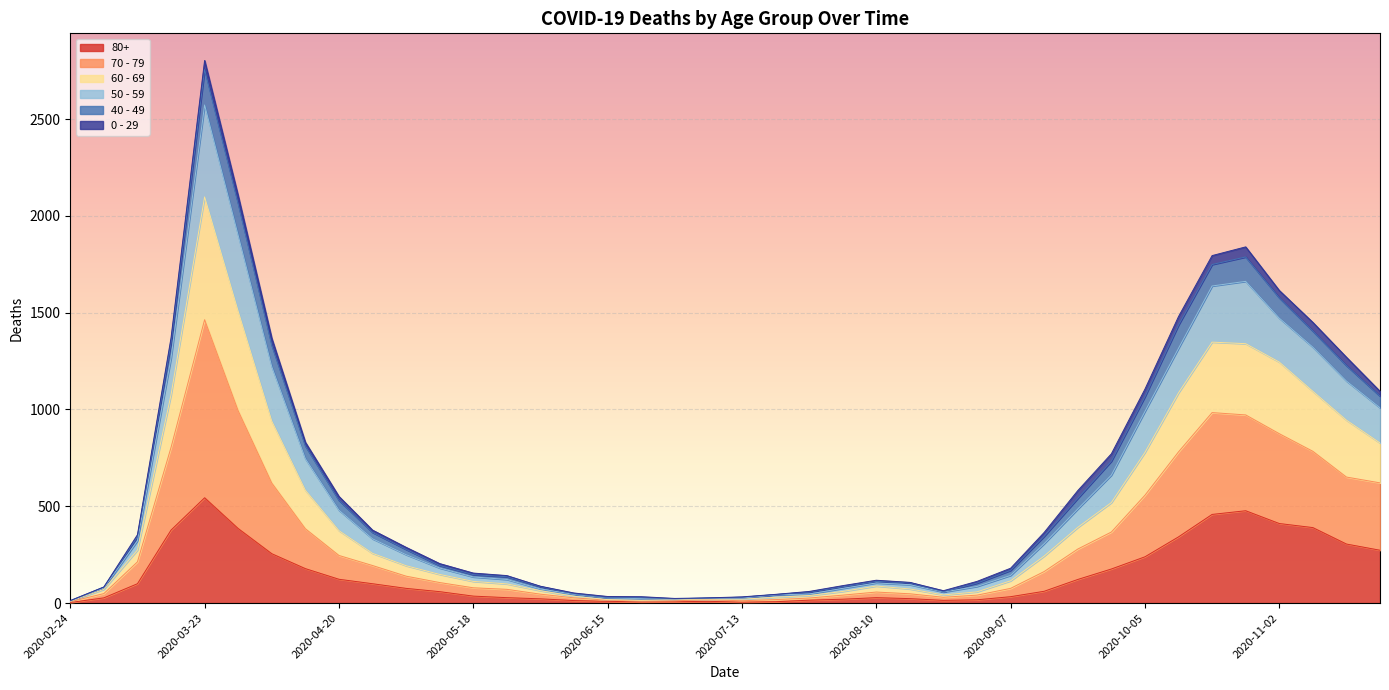

What is the difference between the highest and lowest values at 2020-05-11?

145